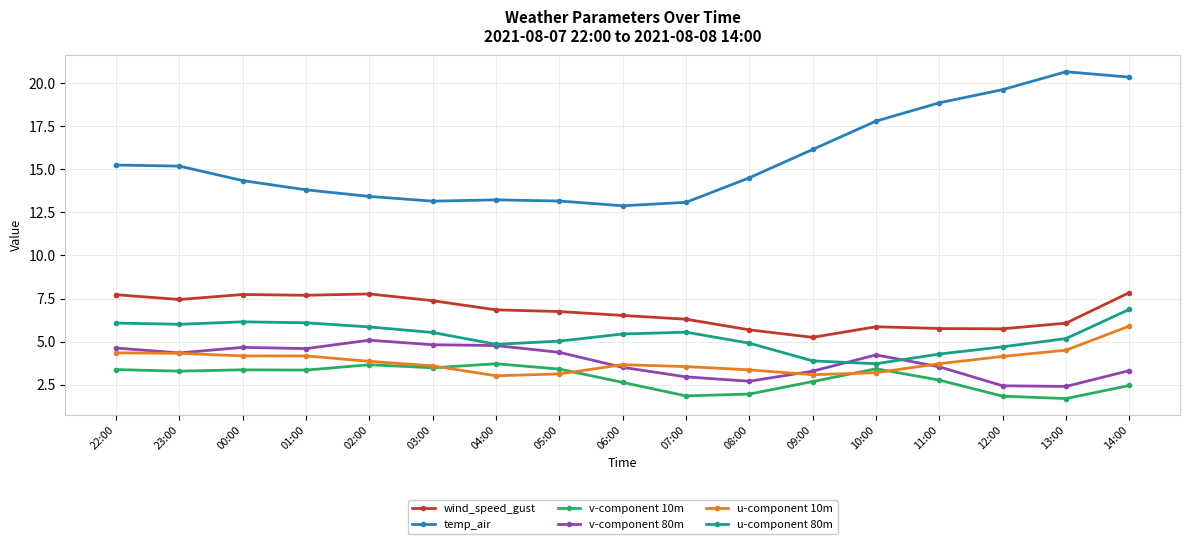

What is the difference between the u-component 80m values at 00:00 and 04:00?

1.3